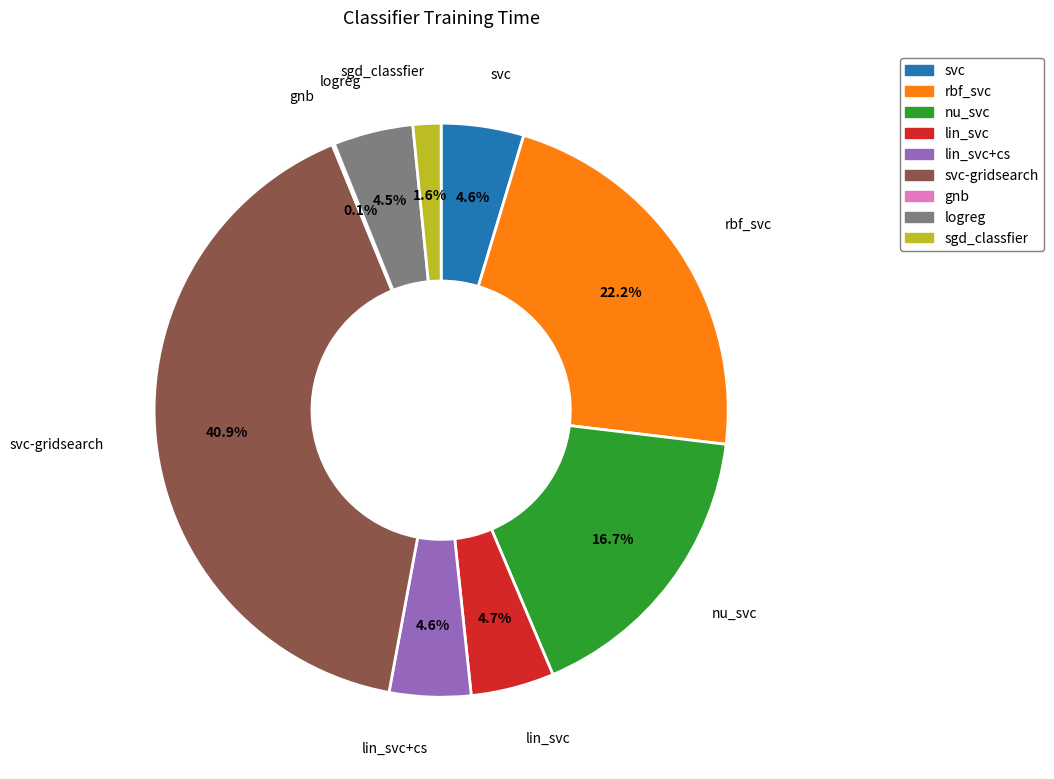

Which category has the biggest portion of the pie?

svc-gridsearch